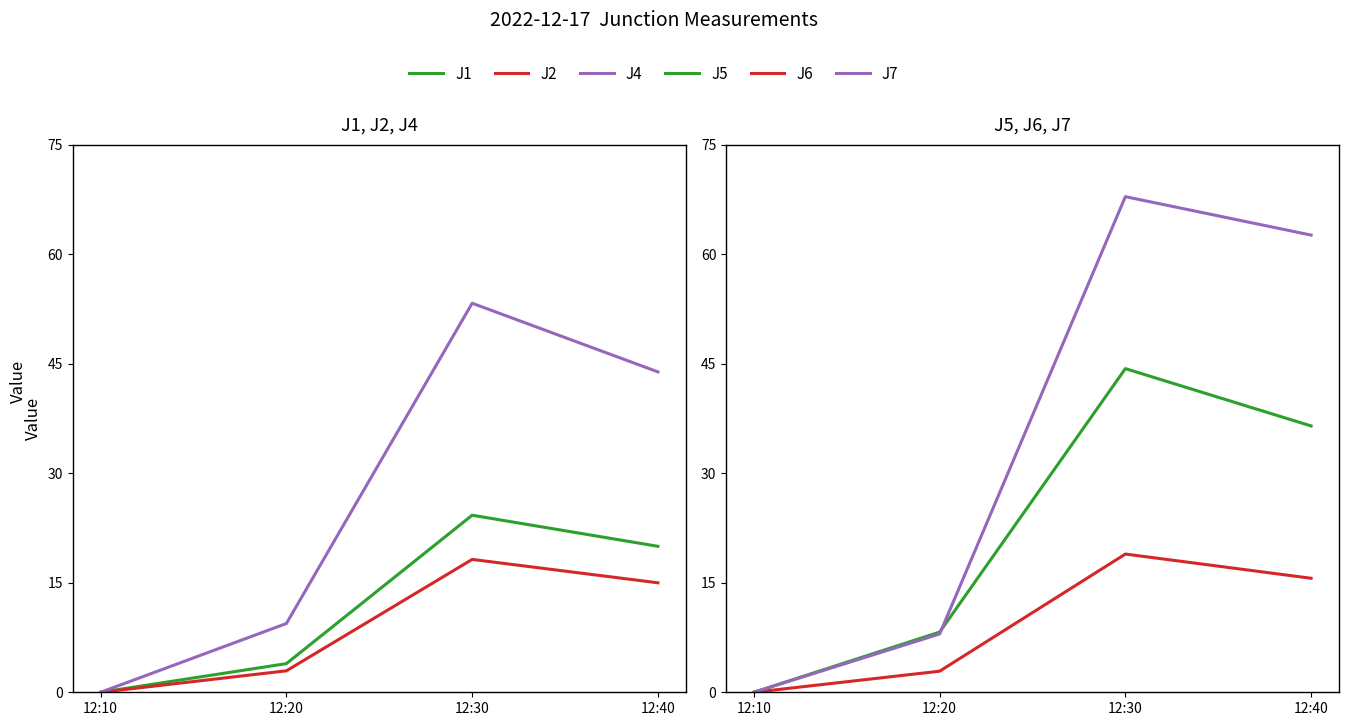

Which series changed the most between 12:30 and 12:40?

J4